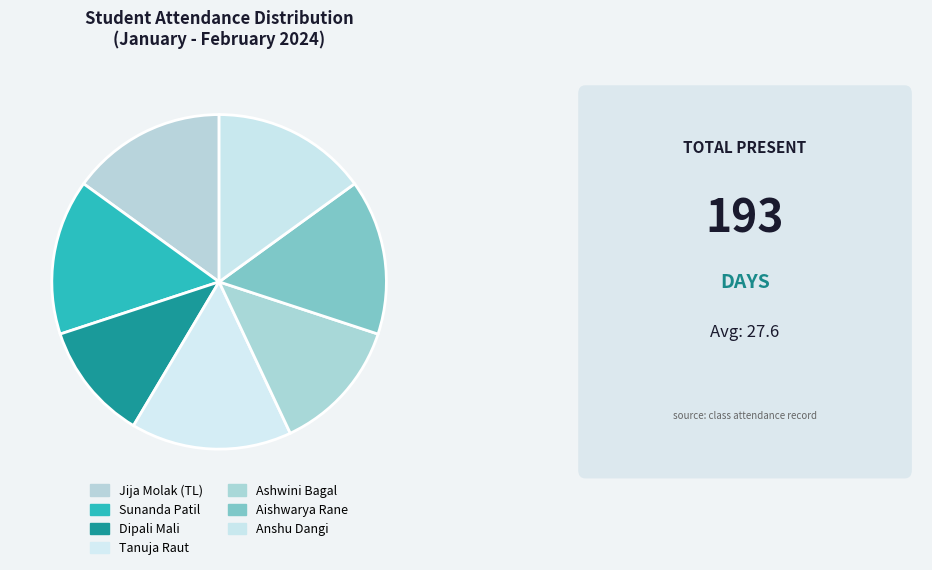

Which category has the smallest portion of the pie?

Dipali Mali